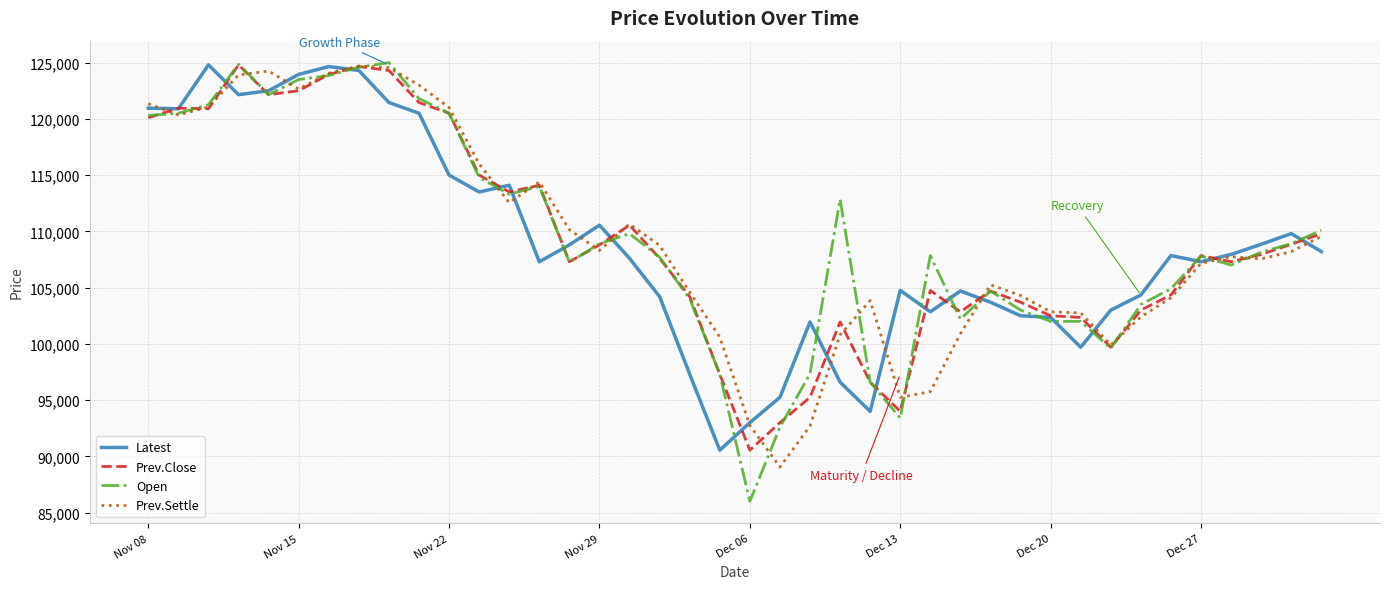

What is the lowest value of the Open series?

86000